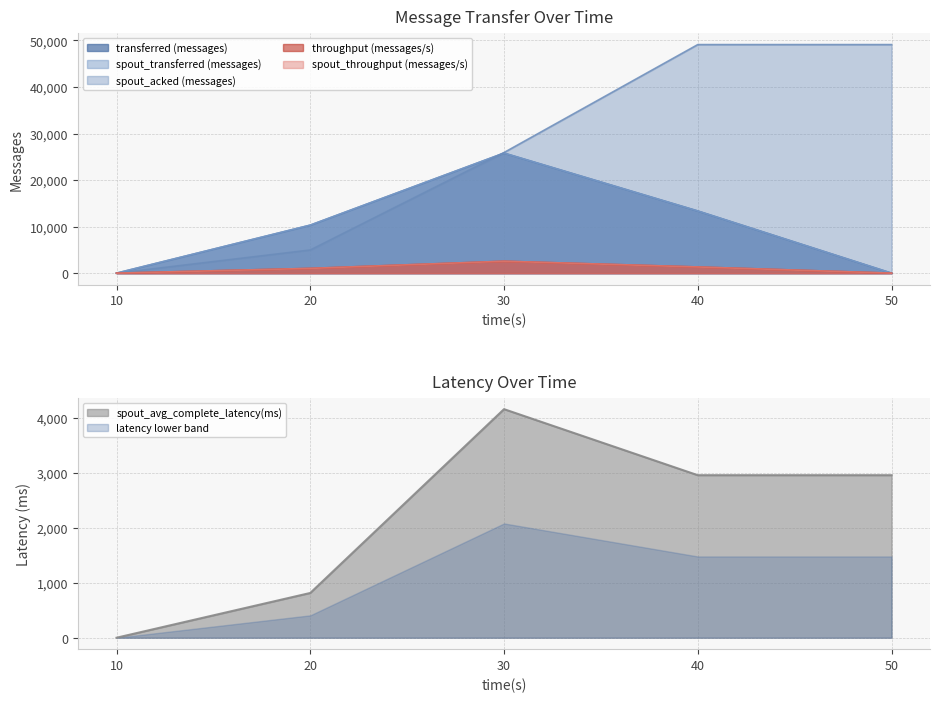

At which category is the sum across all series the highest?

30